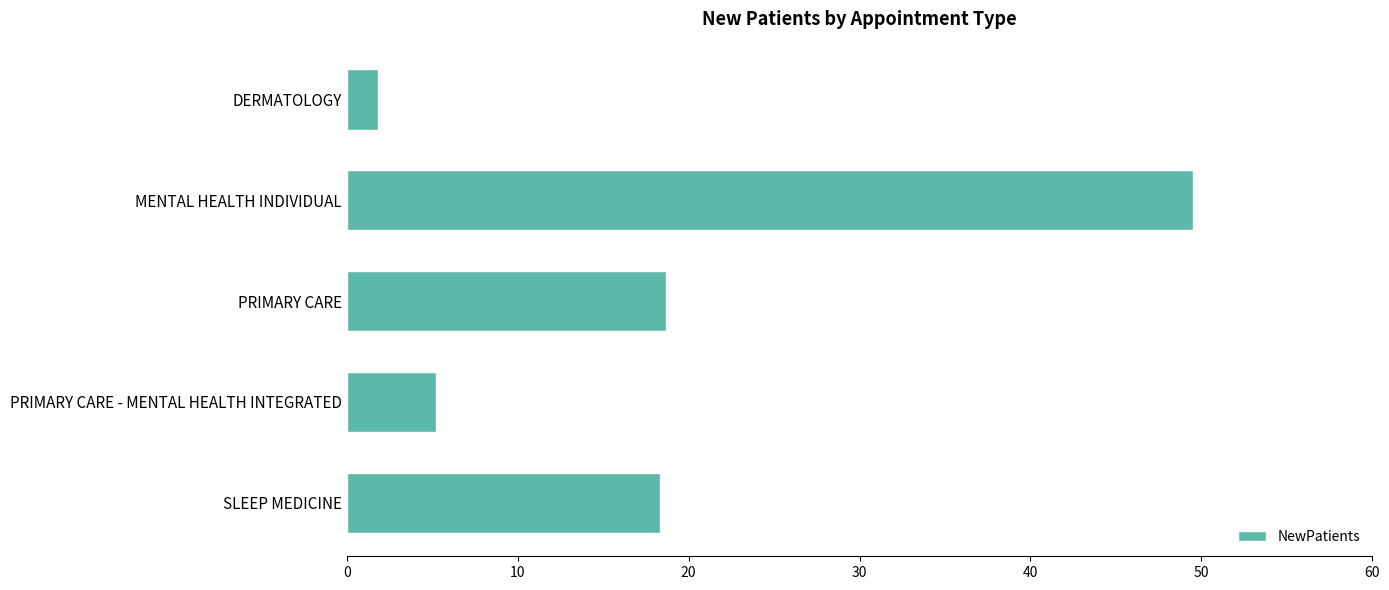

Reading bottom to top, transcribe all the data shown in this chart.

18.3	5.2	18.7	49.5	1.8